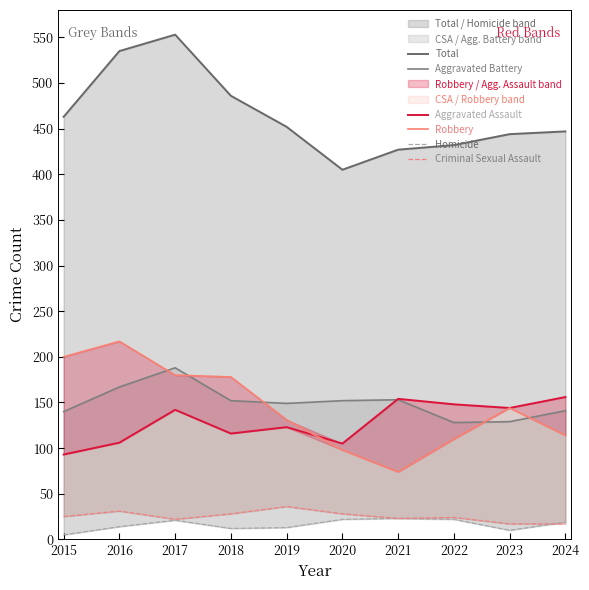

True or false: Robbery and Homicide cross at least once.

False